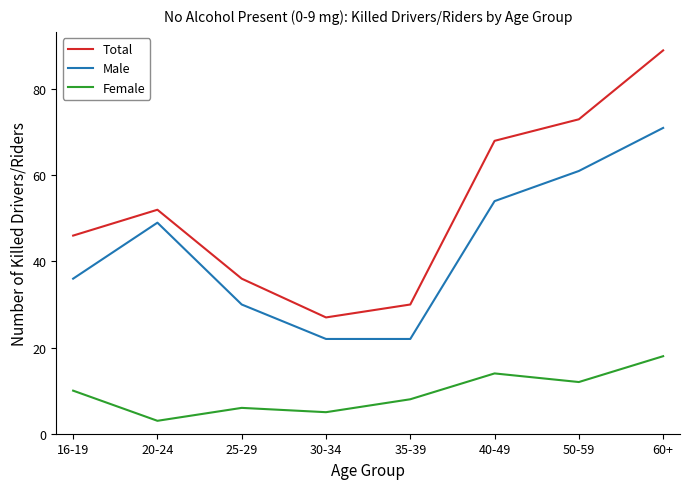

True or false: Male and Total cross at least once.

False